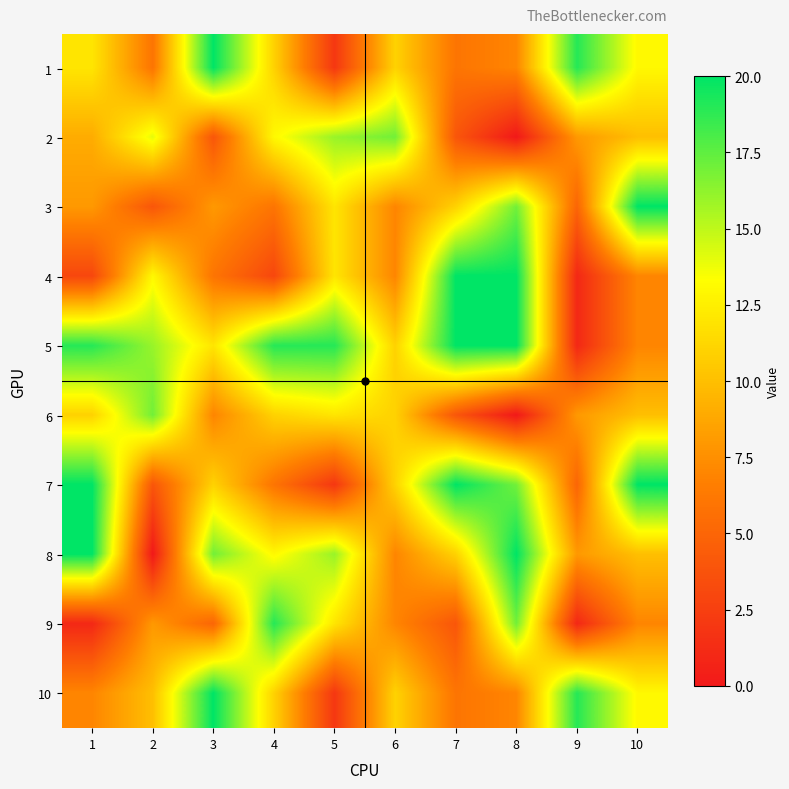

Which series has the widest spread of values?

8